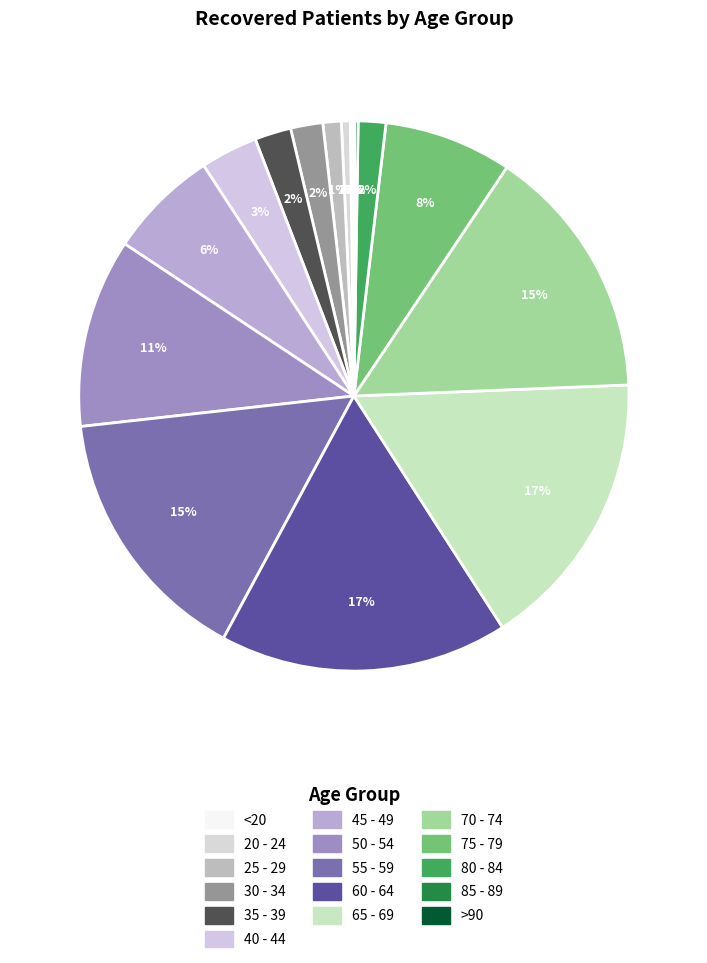

To the nearest percent, what is the combined percentage of 65 - 69 and 75 - 79?

24%